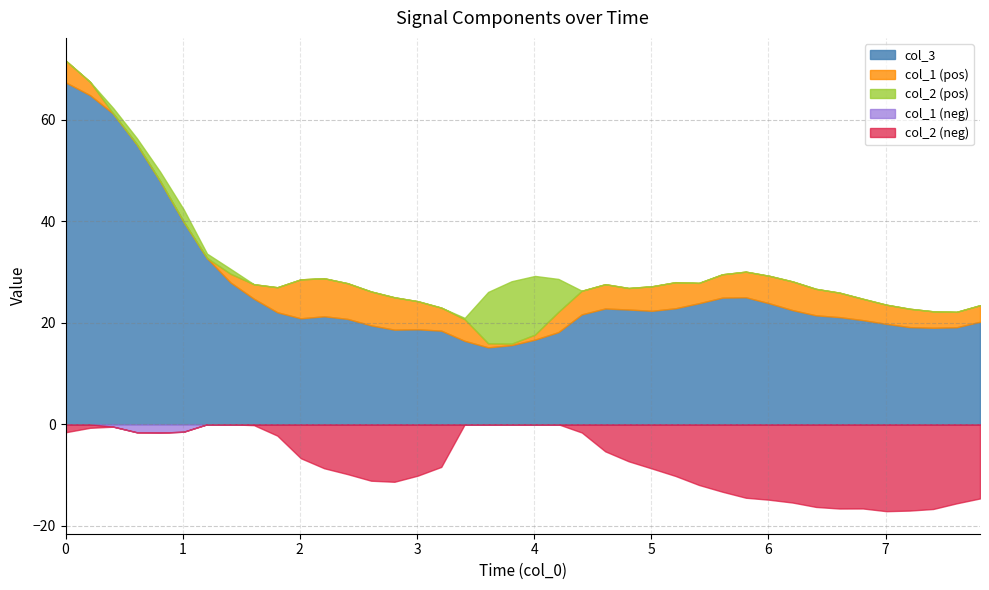

In col_1, how many points are higher than both neighbors (excluding endpoints)?

4